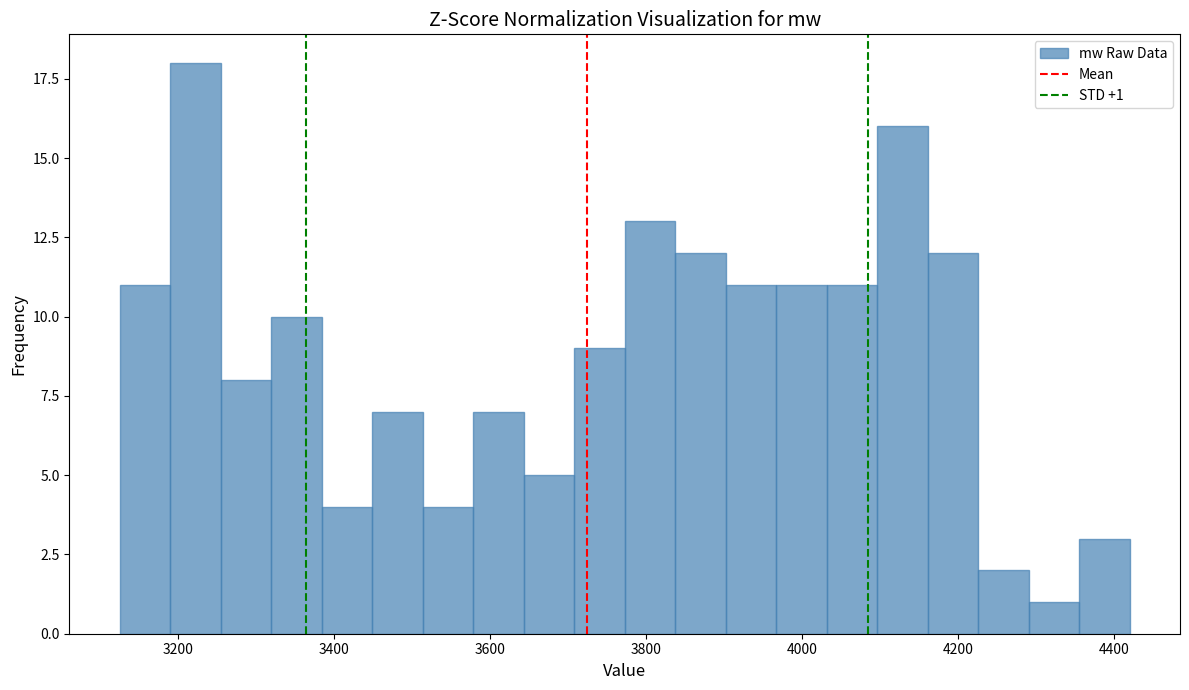

Read against the x-axis, roughly where is the centre of the tallest bar?

3220